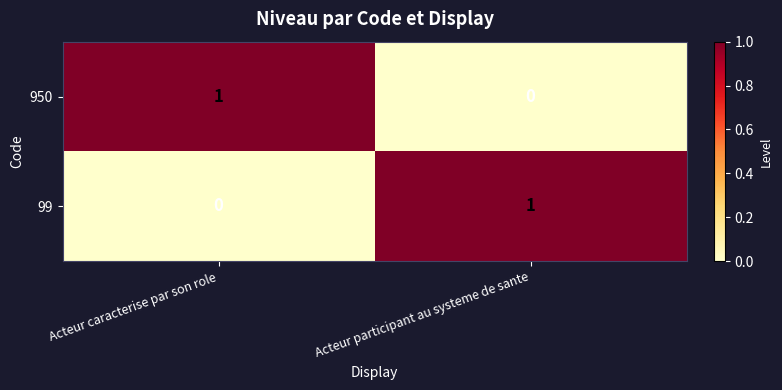

List the labels in order of 99 value, largest first.

Acteur participant au systeme de sante, Acteur caracterise par son role